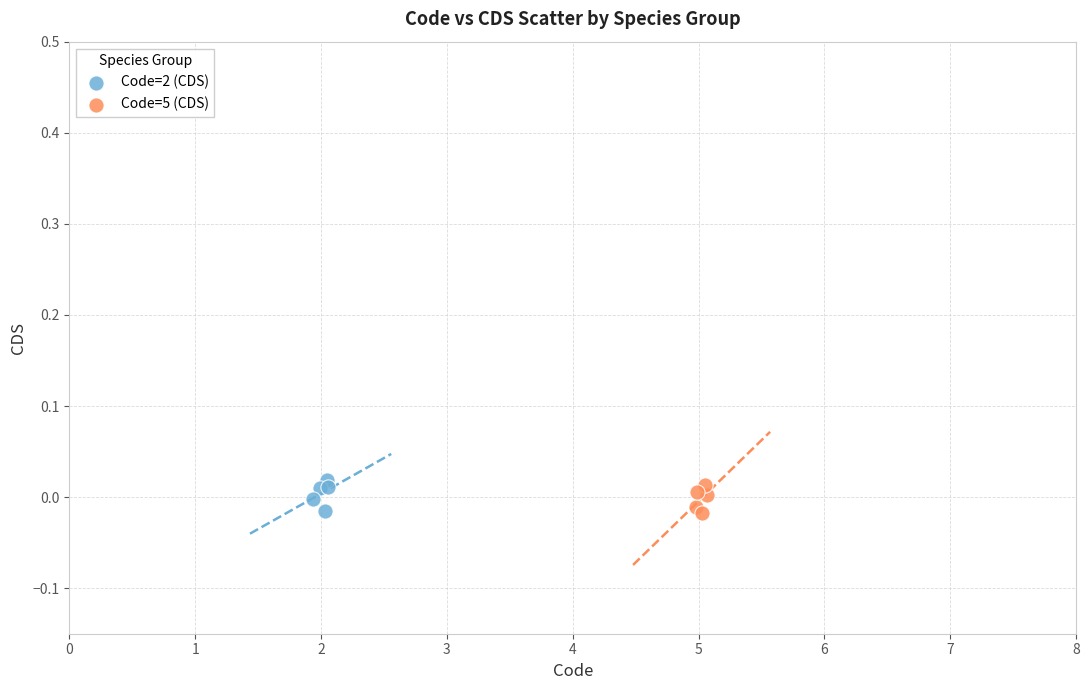

What are all the series names shown in the legend?

Code=2 (CDS), Code=5 (CDS)